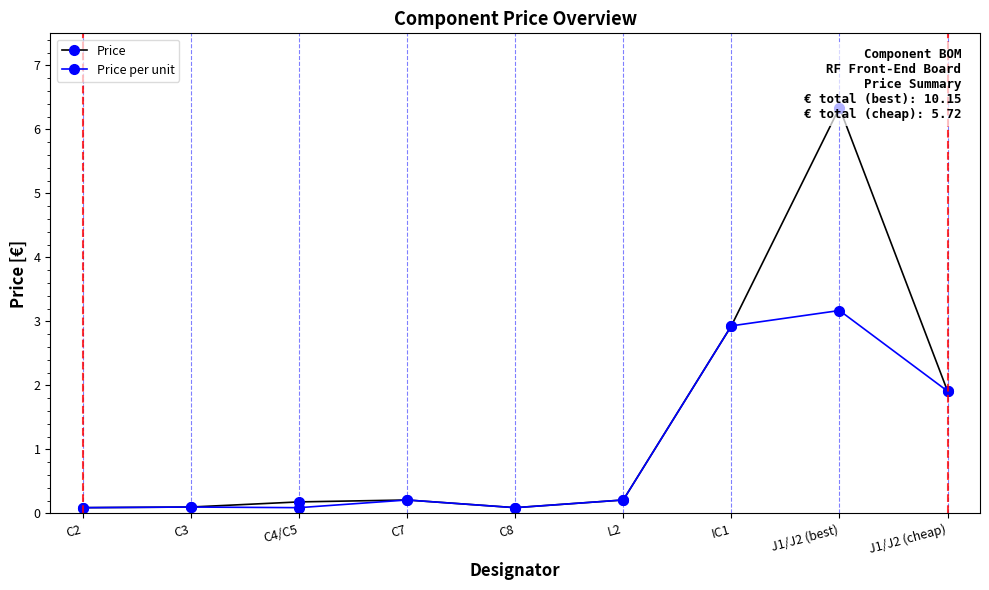

What is the sum of the Price per unit values at C8 and C3?

0.2